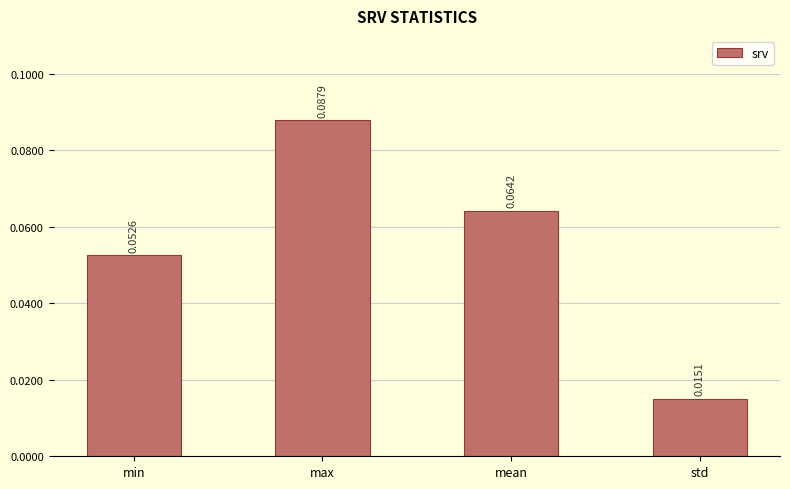

Which label corresponds to the largest value in the chart?

max